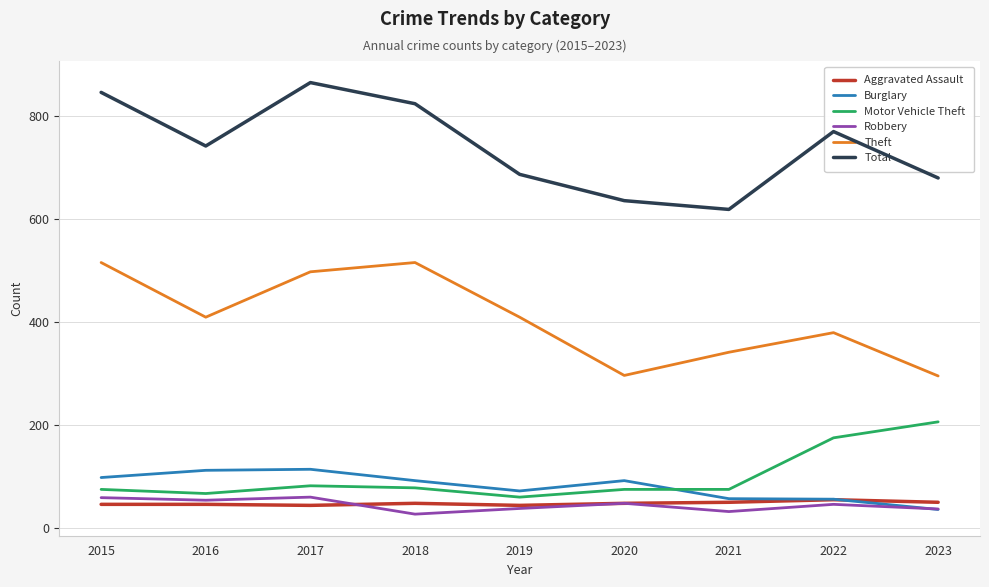

How many values in the Robbery series are below 46?

4